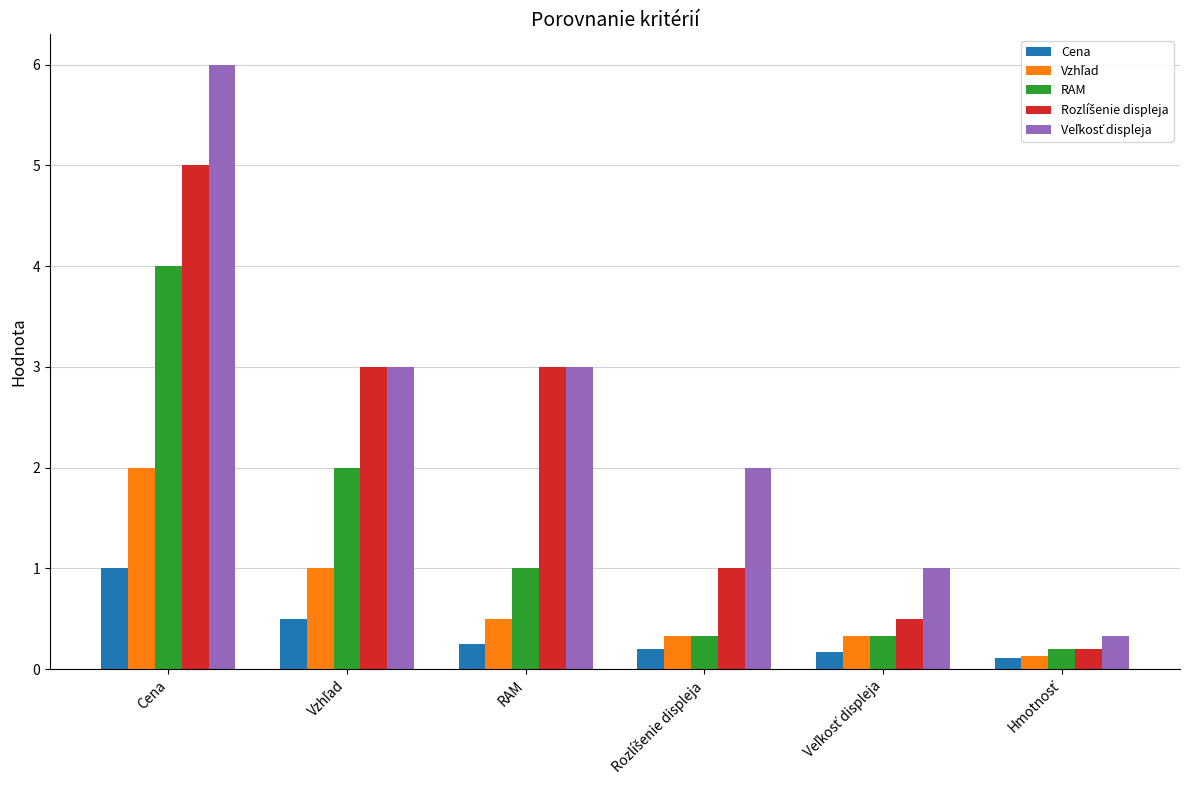

The value of Cena at Cena is 0.5. True or false?

False